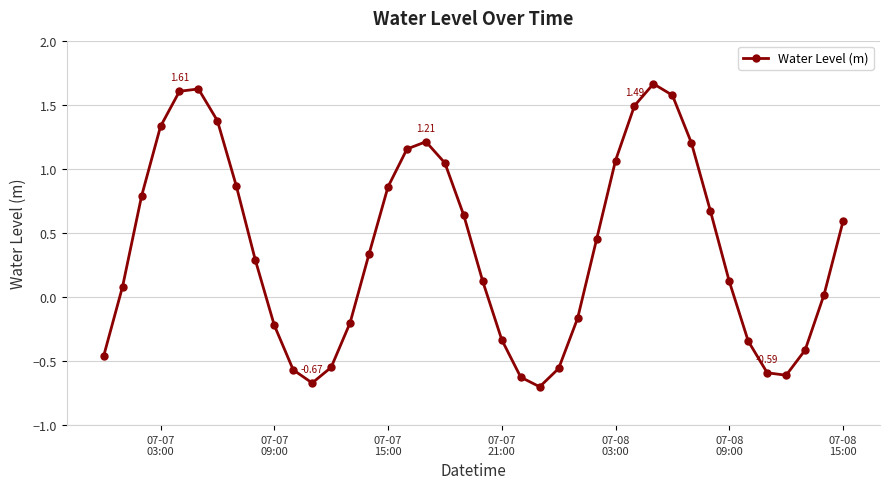

How many points are higher than both their immediate neighbors (excluding endpoints)?

3